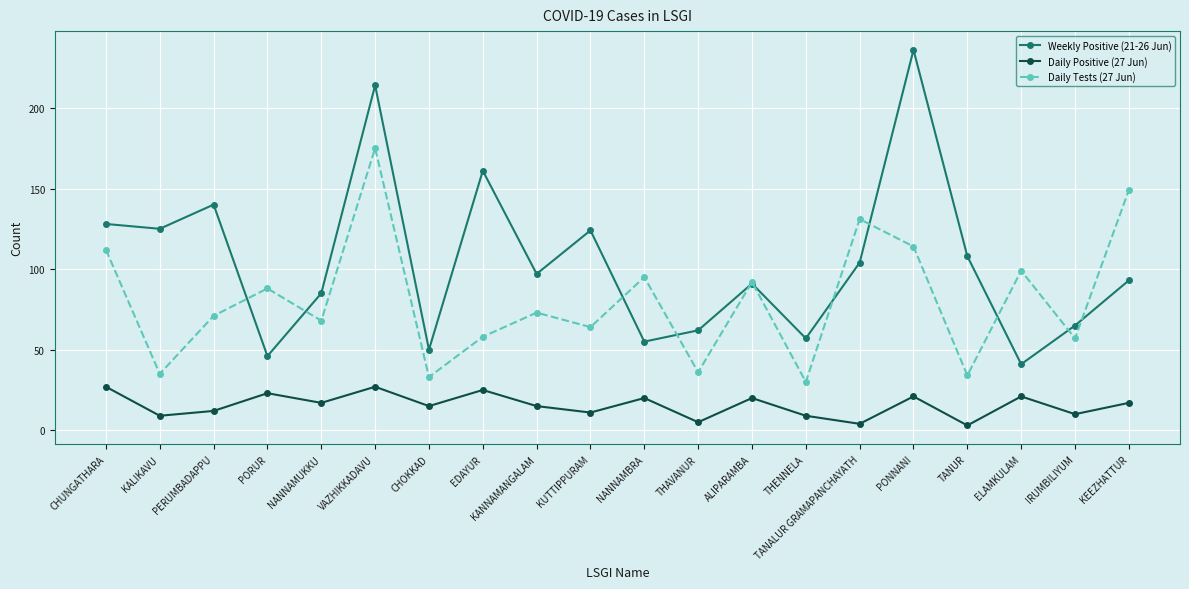

Which category has the lowest value in the Weekly Positive (21-26 Jun) series?

ELAMKULAM